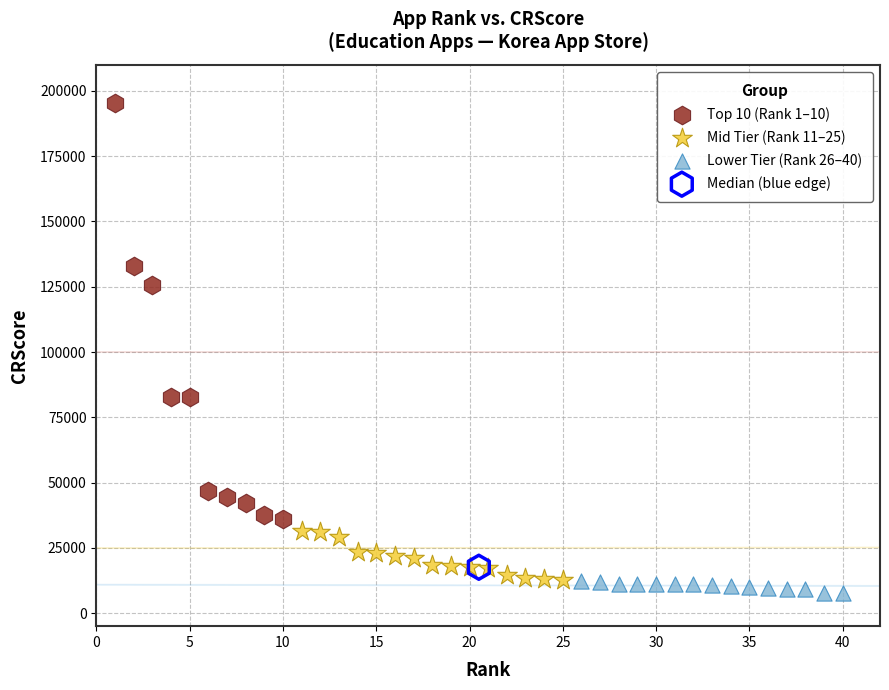

Which series contains the lowest Y value?

Lower Tier (Rank 26–40)